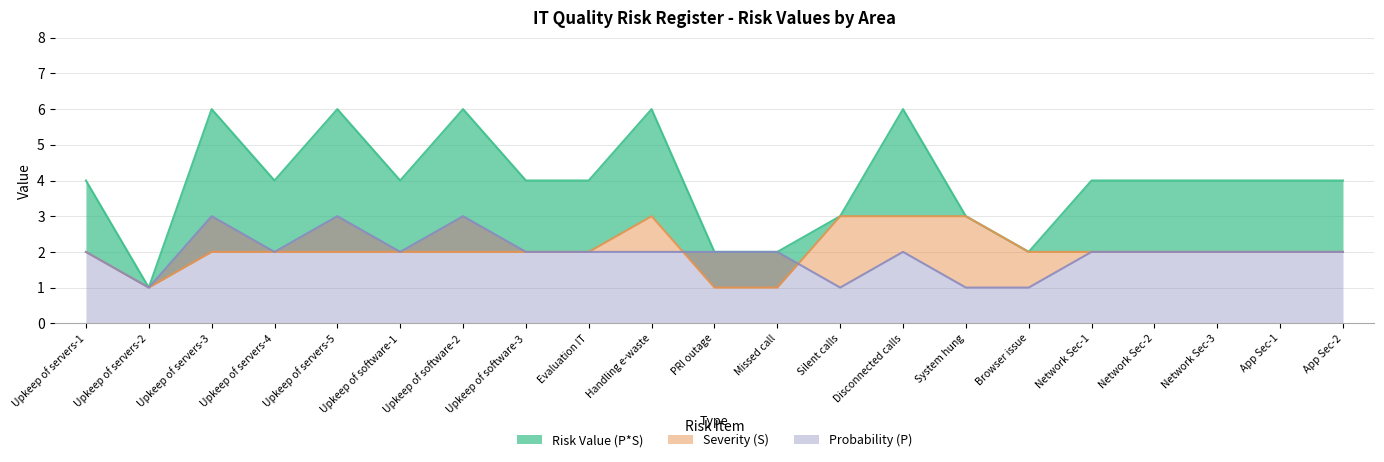

How many interior local valleys does the Risk Value (P*S) series have?

4